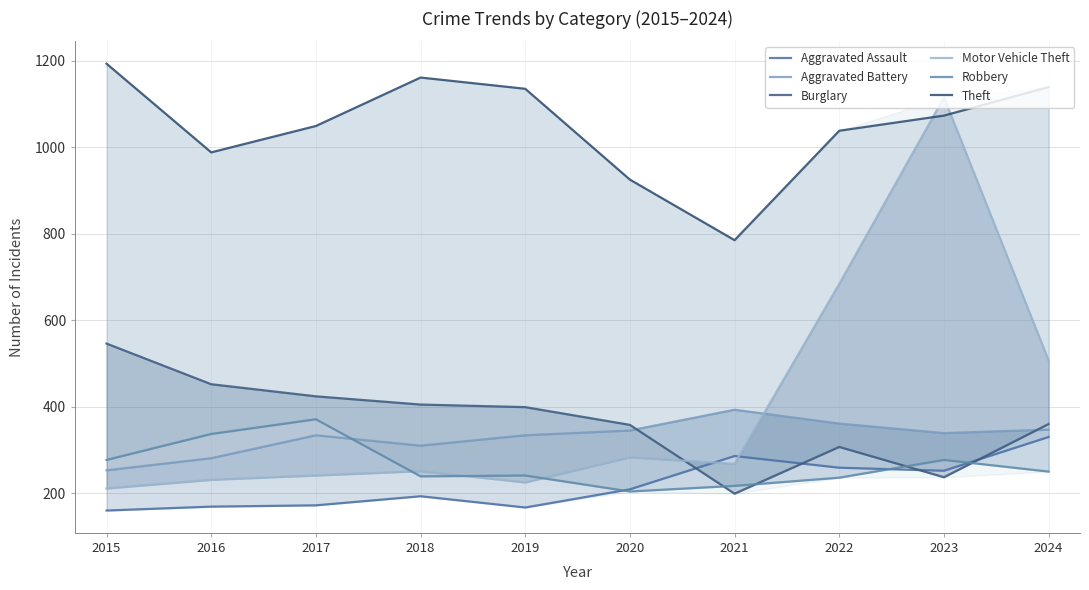

Which label corresponds to the largest value in the chart?

2015